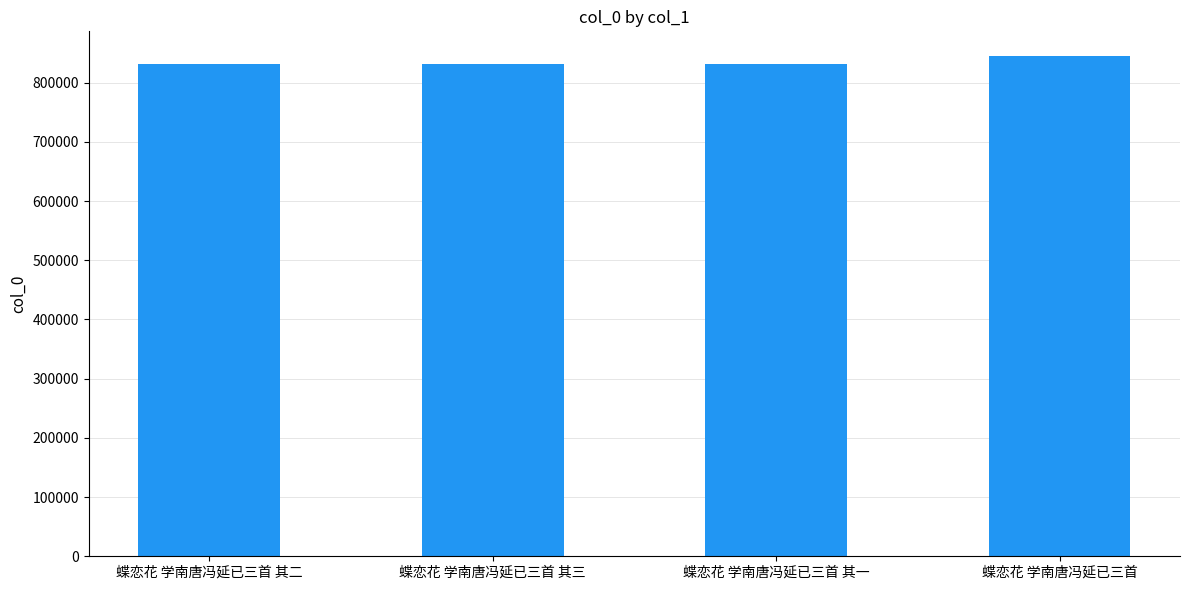

What is the maximum value shown in the chart?

844370